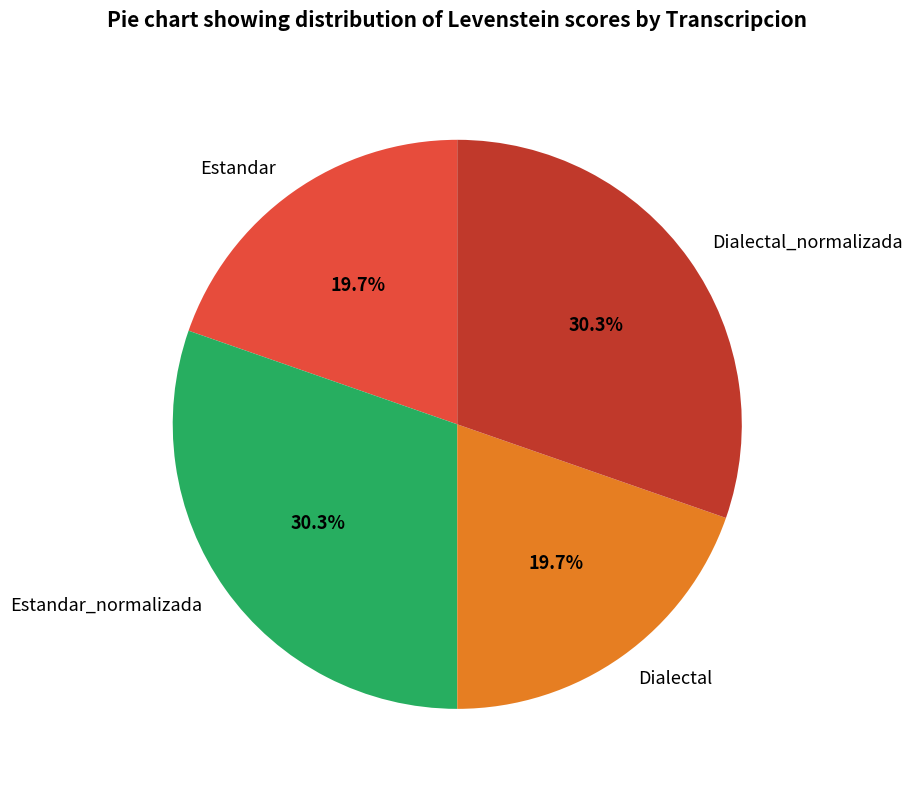

Combined, do Estandar_normalizada and Dialectal_normalizada account for over 50%?

Yes